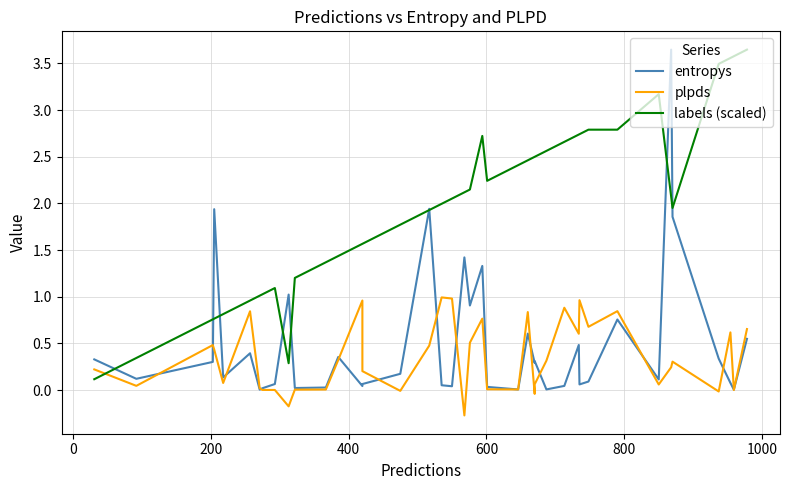

Which series has the largest total across all categories?

labels (scaled)